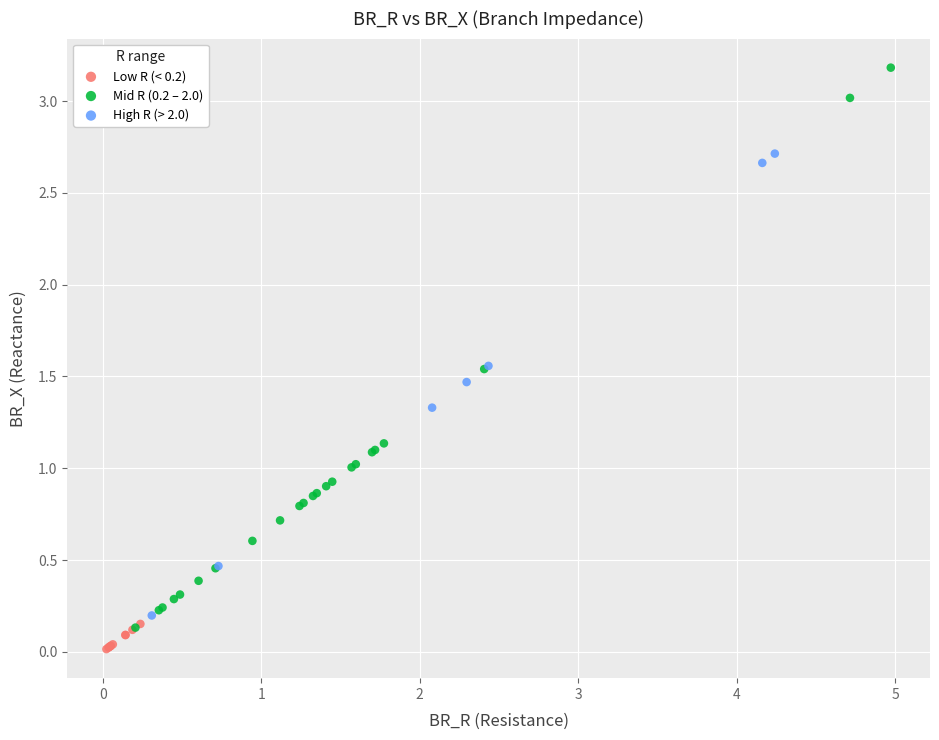

Which series has the largest Y range (max minus min)?

Mid R (0.2 – 2.0)